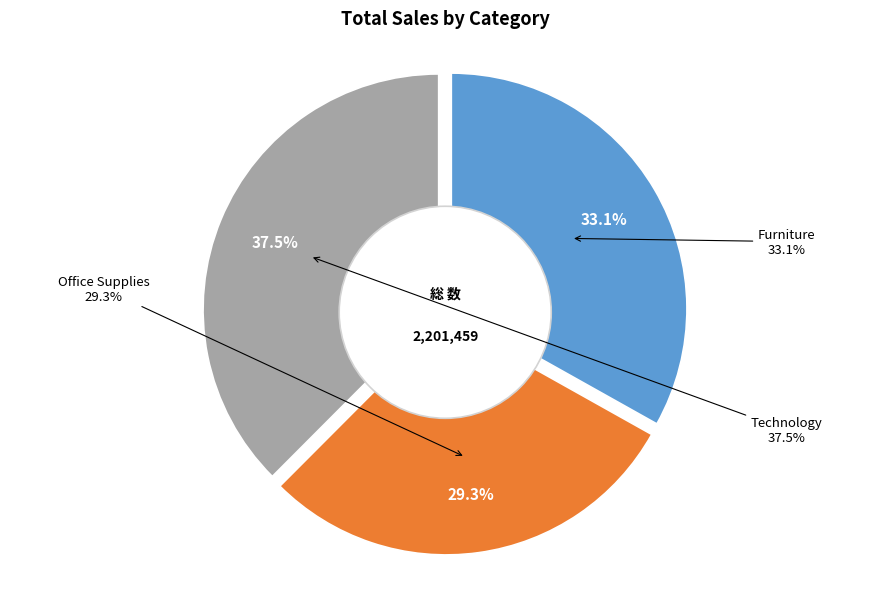

The Furniture slice represents 33% of the pie. True or false?

True